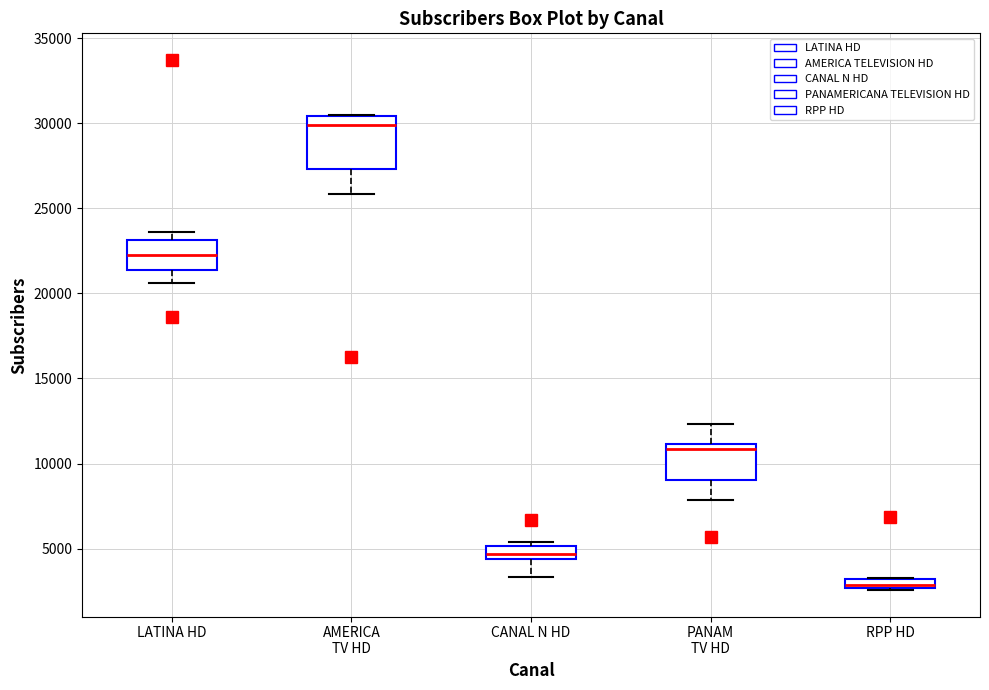

Which box is the tallest, from its lower edge to its upper edge?

AMERICA TV HD